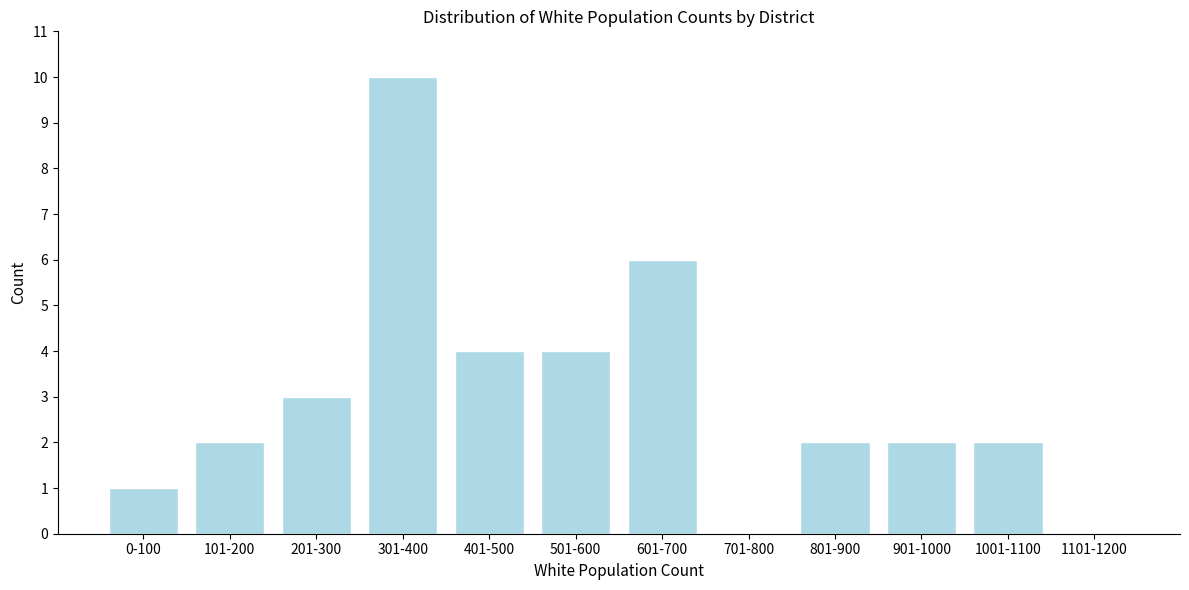

Reading right to left, extract all data points from this chart.

1101-1200=0	1001-1100=2	901-1000=2	801-900=2	701-800=0	601-700=6	501-600=4	401-500=4	301-400=10	201-300=3	101-200=2	0-100=1